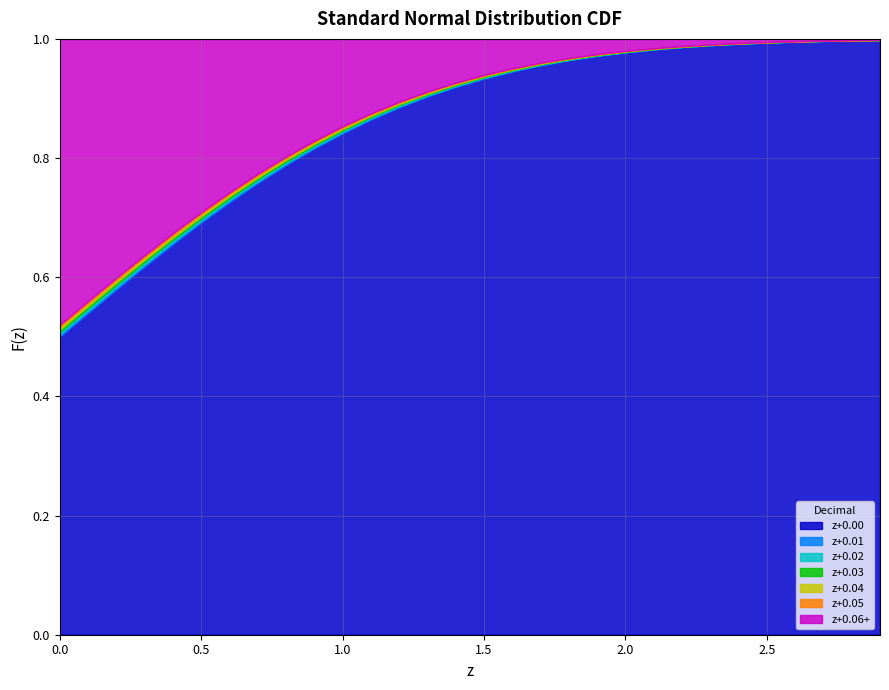

What is the minimum value shown in the chart?

0.5